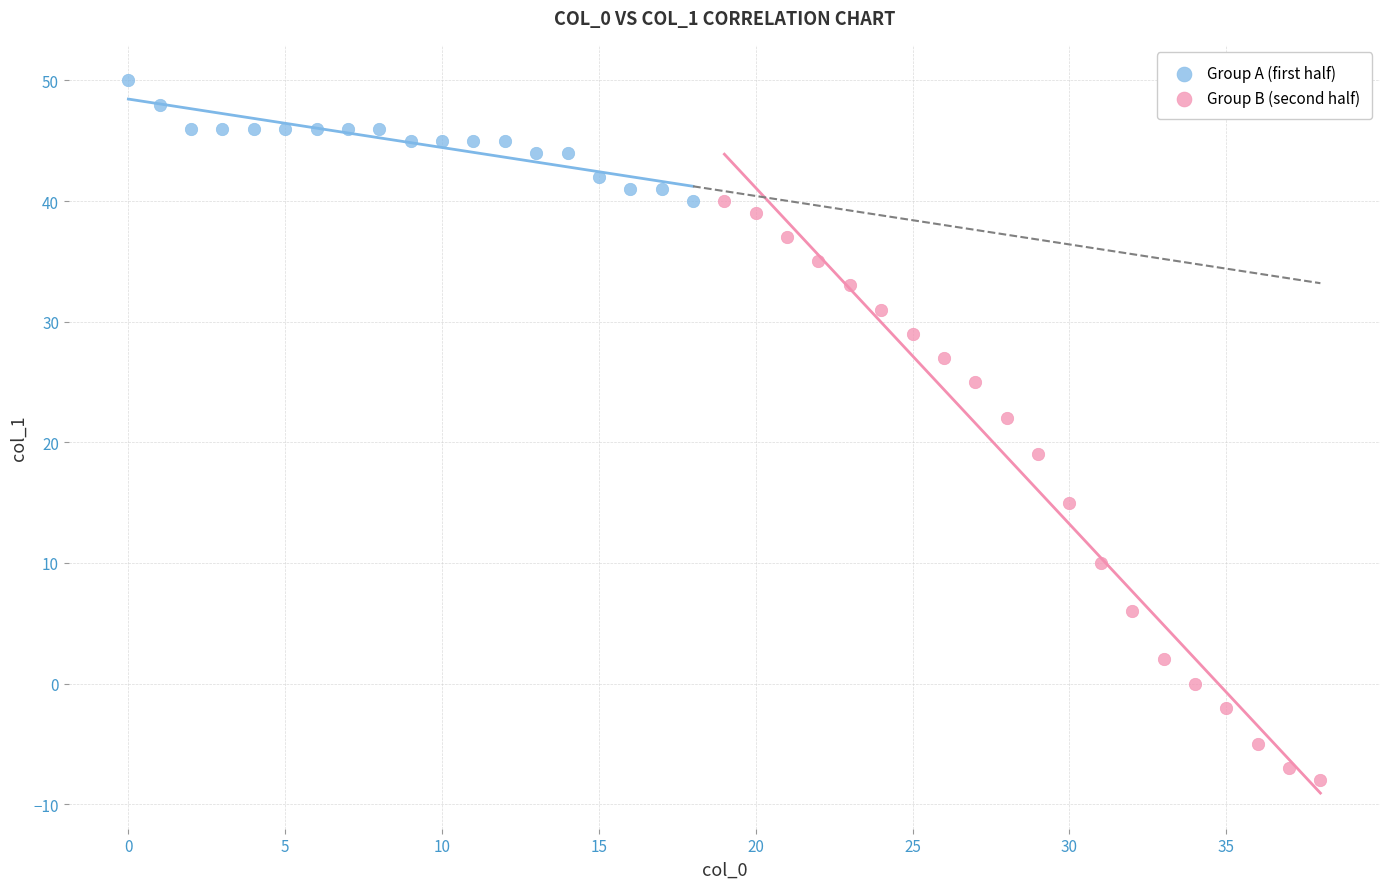

Which series contains the highest Y value?

Group A (first half)